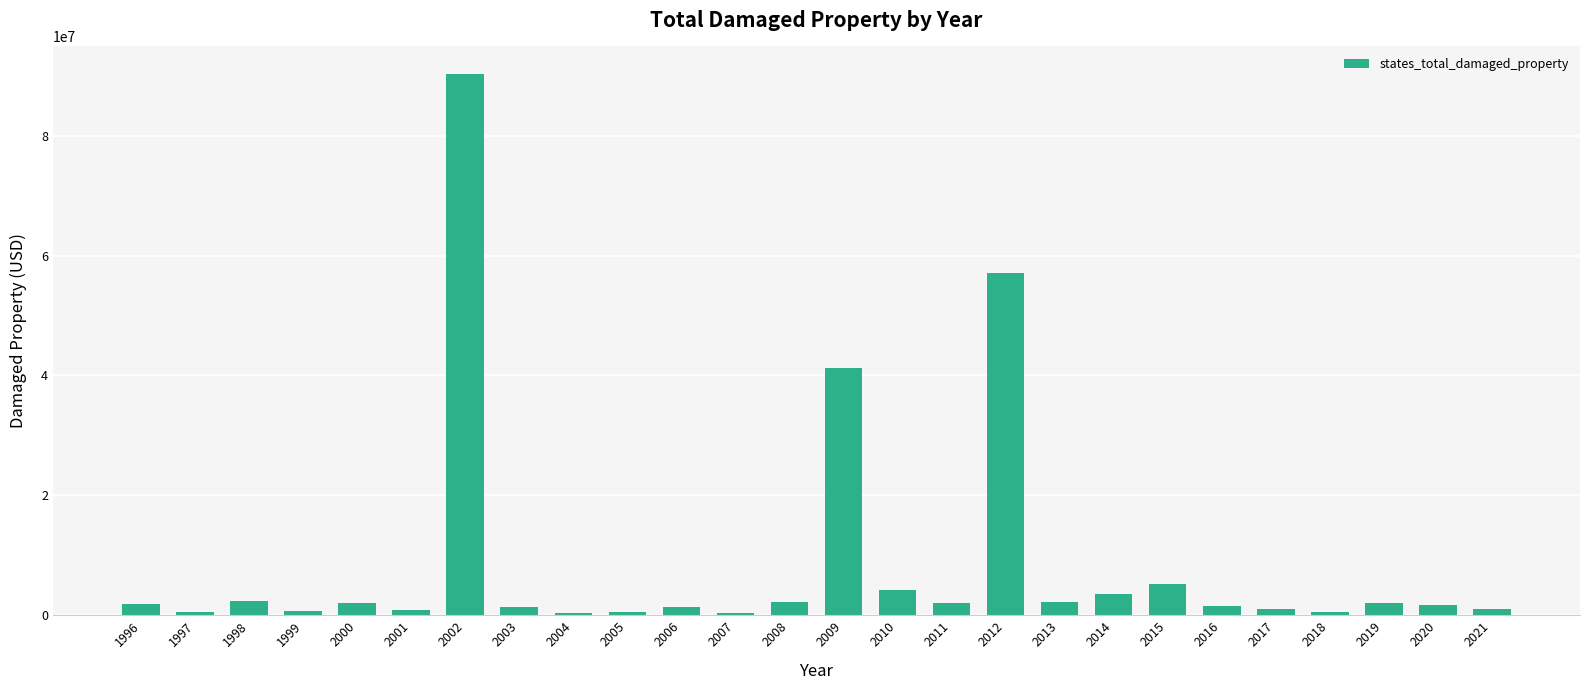

Between 2014 and 2020, which is larger?

2014